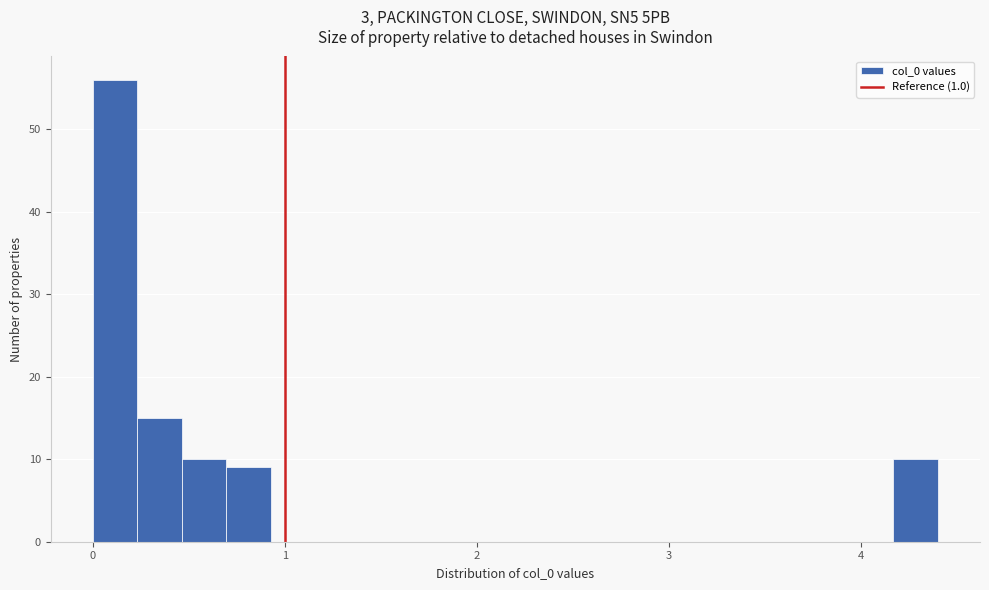

Around what value on the x-axis is the tallest bar? Give the approximate position of its centre, as read against the axis.

0.1